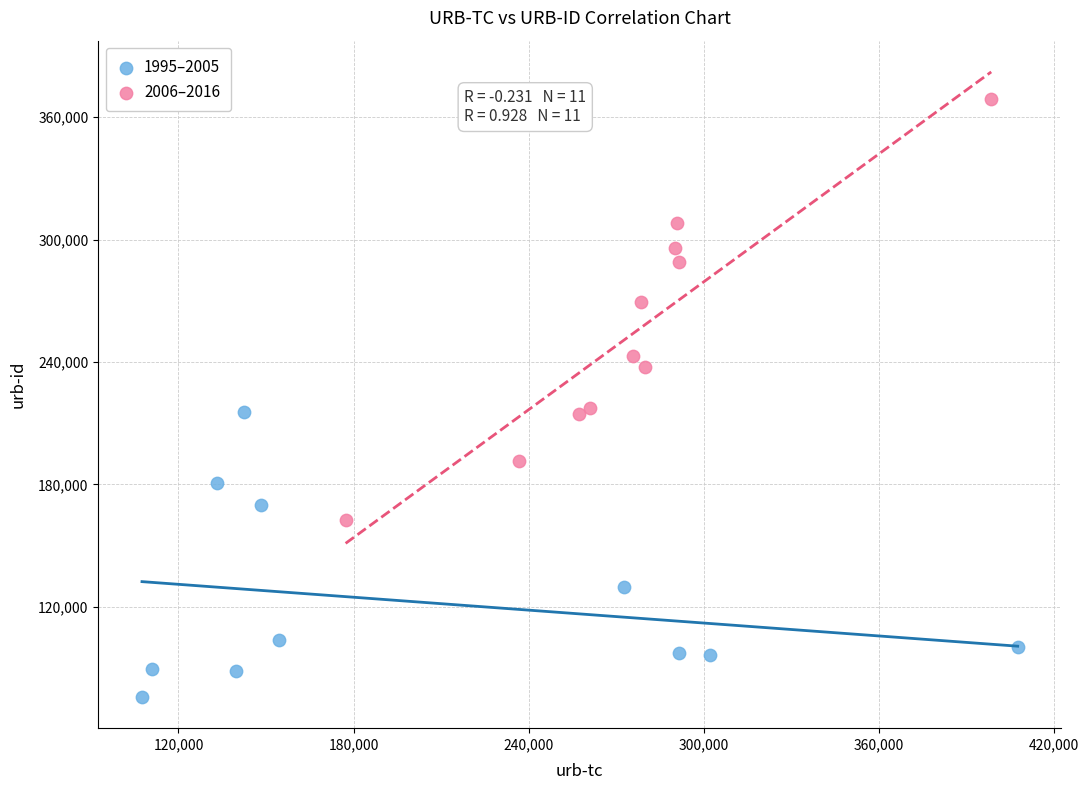

Which series reaches the minimum Y coordinate?

1995–2005